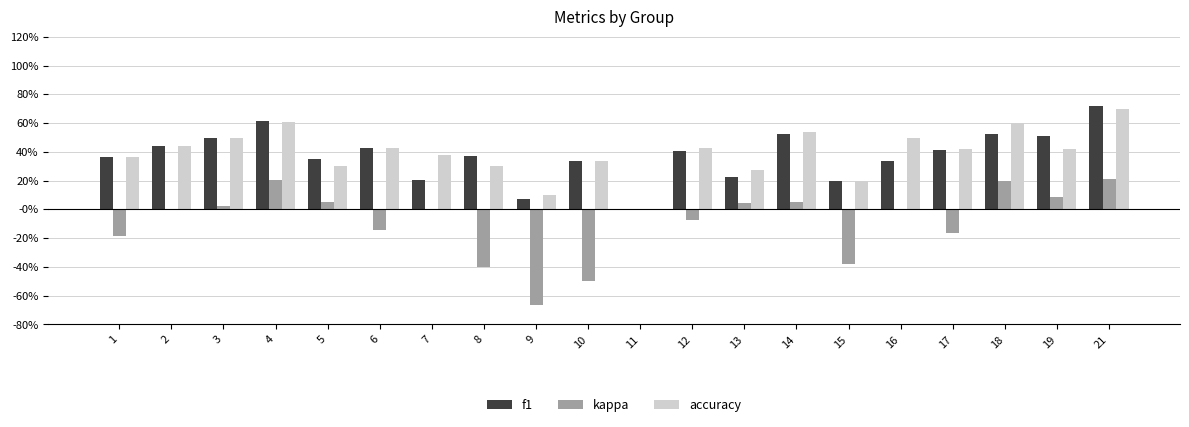

Does the chart contain stacked bars?

No